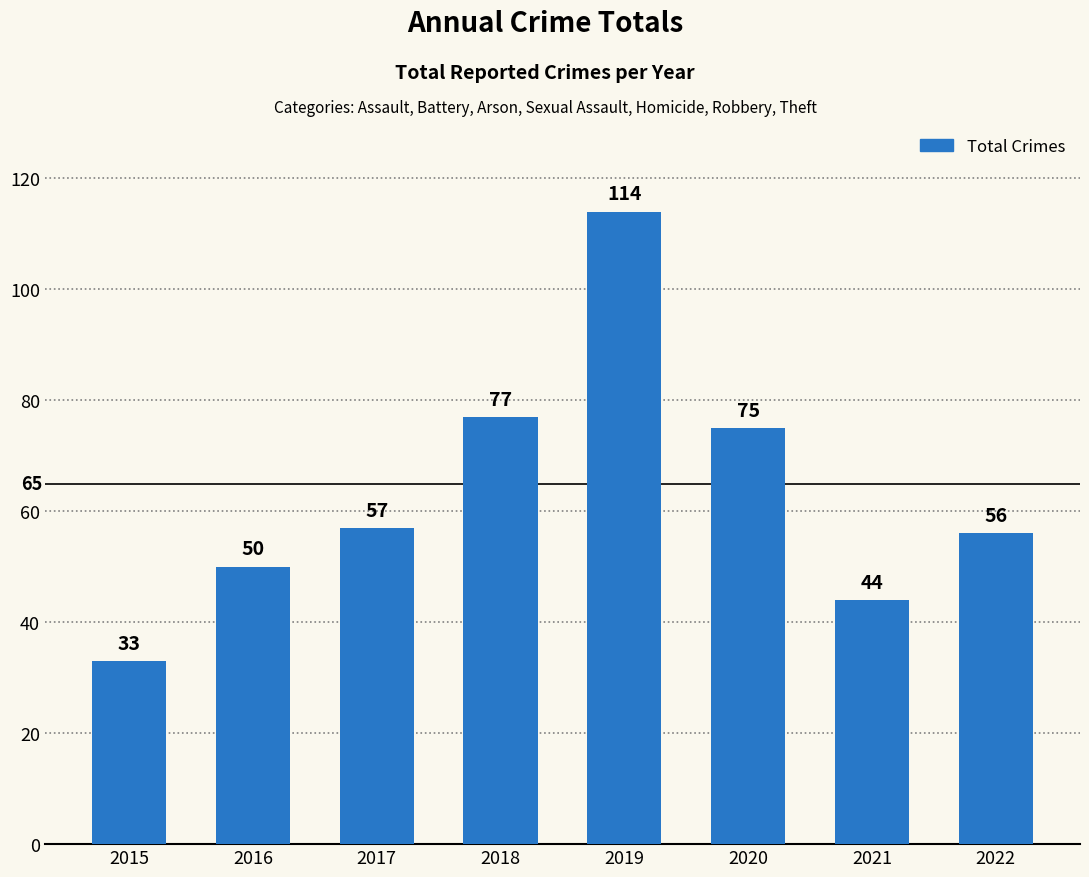

Between 2021 and 2015, which is larger?

2021